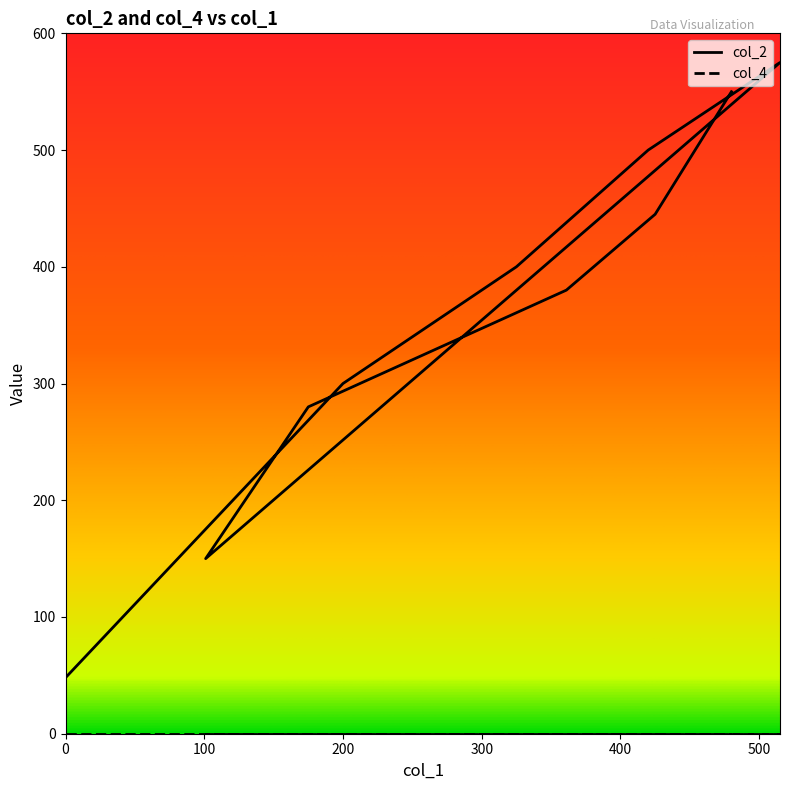

Count the number of values greater than 400.

4